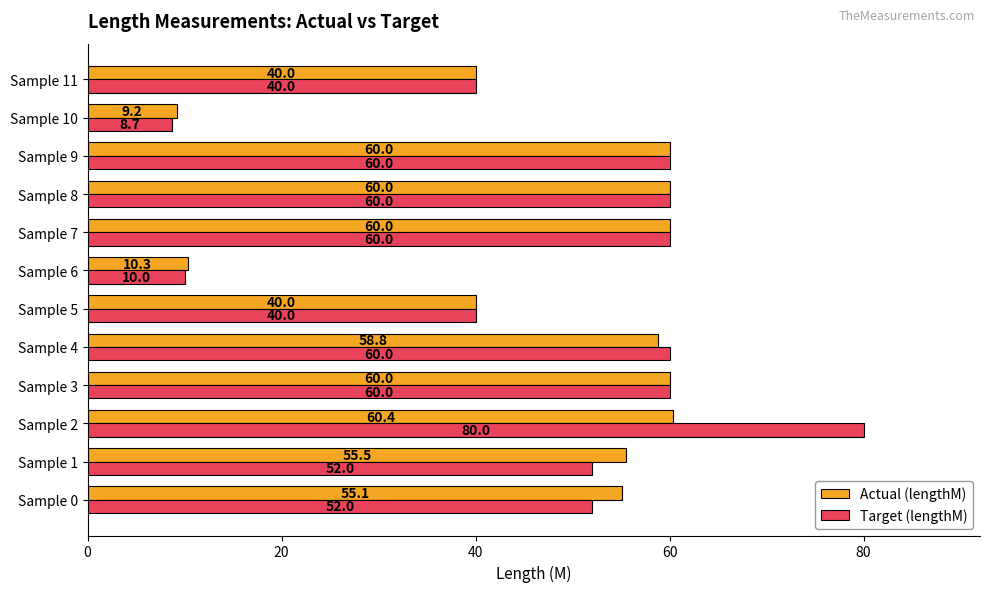

Rank the series by their average value, from highest to lowest.

Target (lengthM), Actual (lengthM)